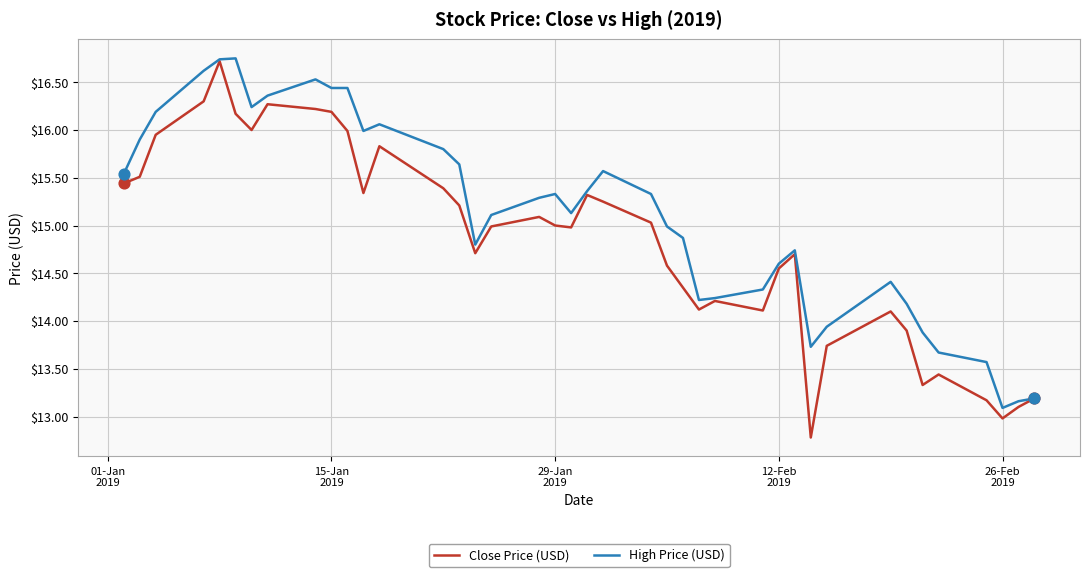

Which series has the widest spread of values?

Close Price (USD)